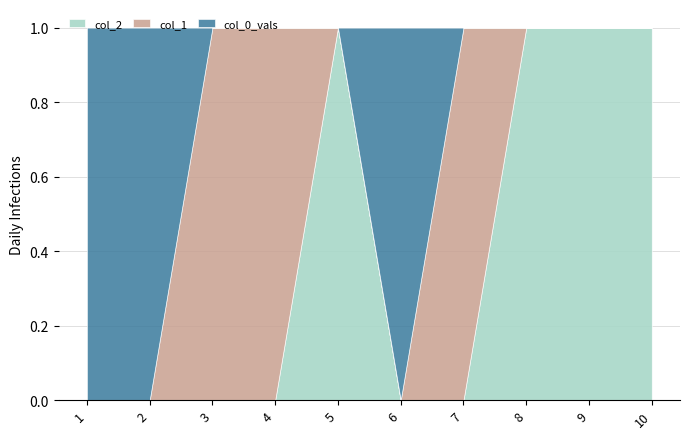

Reading left to right, what are all the values shown in this chart?

col_2: 1=0	2=0	3=0	4=0	5=1	6=0	7=0	8=1	9=1	10=1
col_1: 1=0	2=0	3=1	4=1	5=0	6=0	7=1	8=0	9=0	10=0
col_0_vals: 1=1	2=1	3=0	4=0	5=0	6=1	7=0	8=0	9=0	10=0